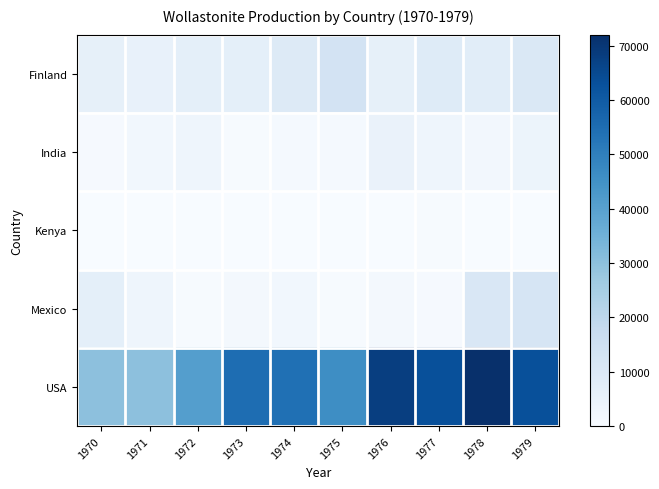

Reading right to left, what are all the values shown in this chart?

Finland: 1979=10576	1978=7688	1977=8904	1976=6165	1975=13091	1974=9118	1973=6547	1972=6491	1971=5549	1970=6051
India: 1979=3794	1978=1928	1977=3330	1976=4541	1975=1102	1974=954	1973=476	1972=3326	1971=2042	1970=576
Kenya: 1979=200	1978=102	1977=300	1976=120	1975=60	1974=100	1973=55	1972=0	1971=0	1970=100
Mexico: 1979=11892	1978=10956	1977=692	1976=1143	1975=543	1974=1984	1973=1593	1972=559	1971=3224	1970=6562
USA: 1979=63000	1978=72000	1977=63000	1976=68000	1975=46000	1974=54000	1973=55000	1972=41000	1971=30000	1970=30000